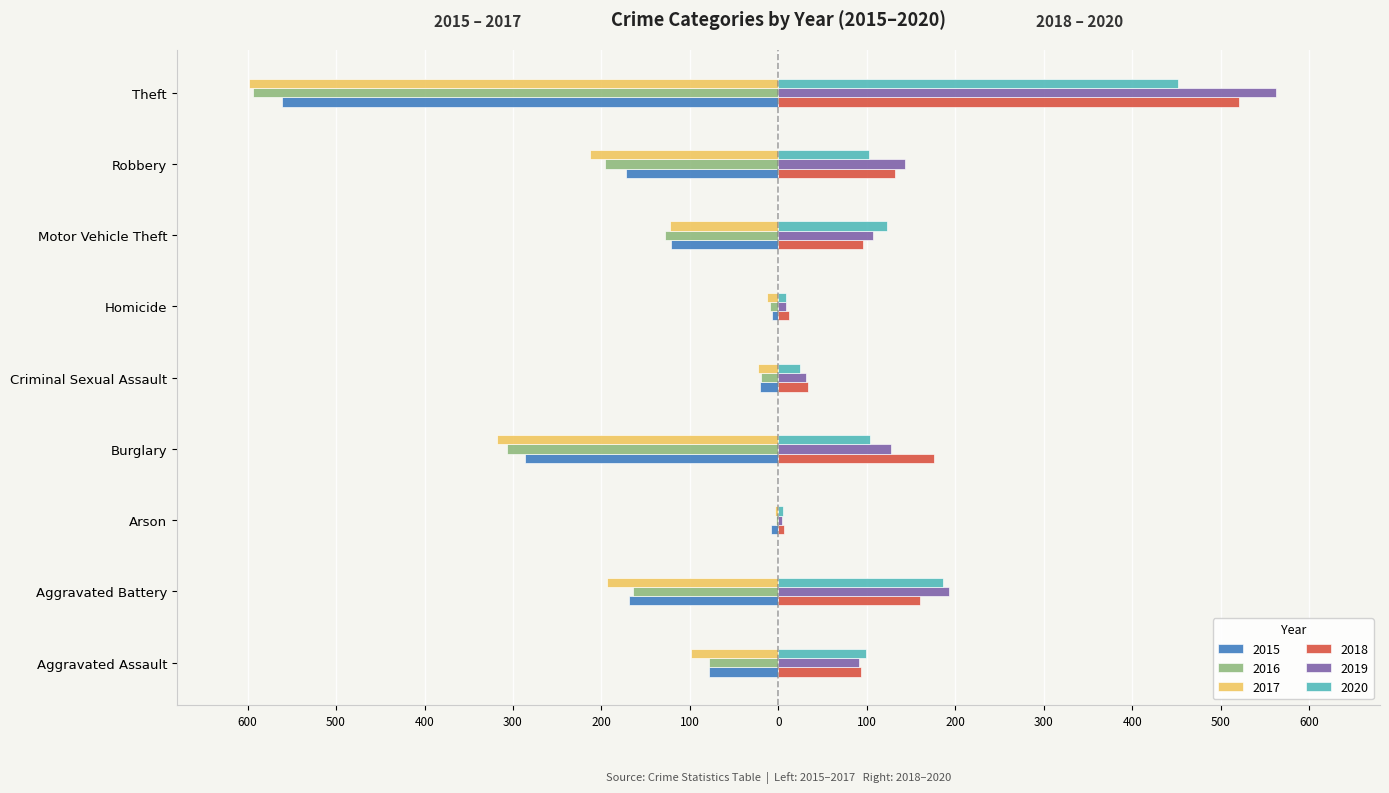

What is the label of the 5th bar from the left?

Criminal Sexual Assault